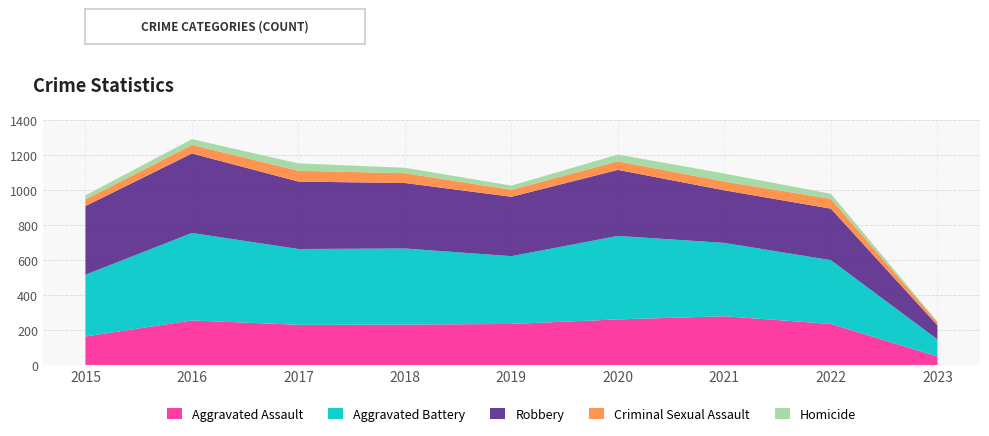

Reading right to left, extract all data points from this chart.

Aggravated Assault: 49	235	279	261	235	231	230	255	163
Aggravated Battery: 98	365	420	478	388	436	434	501	354
Robbery: 80	295	301	378	340	375	386	455	393
Criminal Sexual Assault: 17	56	50	49	40	56	62	49	38
Homicide: 4	29	46	39	24	31	42	33	23